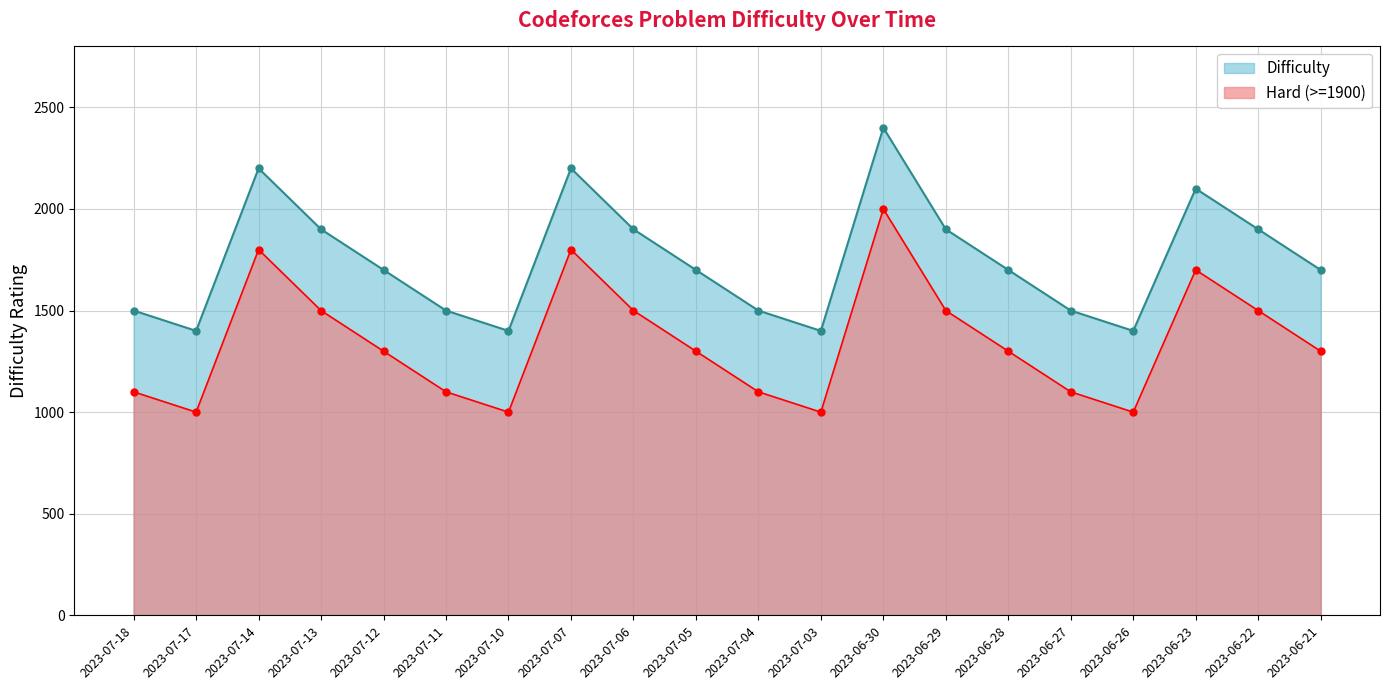

Between 2023-06-30 and 2023-06-29, which is larger?

2023-06-30